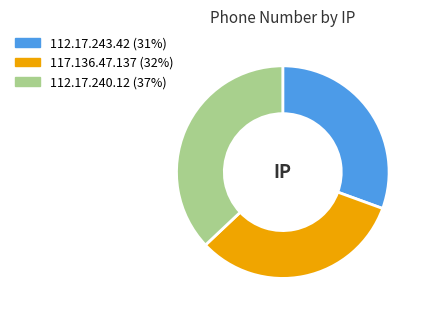

Which slice is the smallest?

112.17.243.42